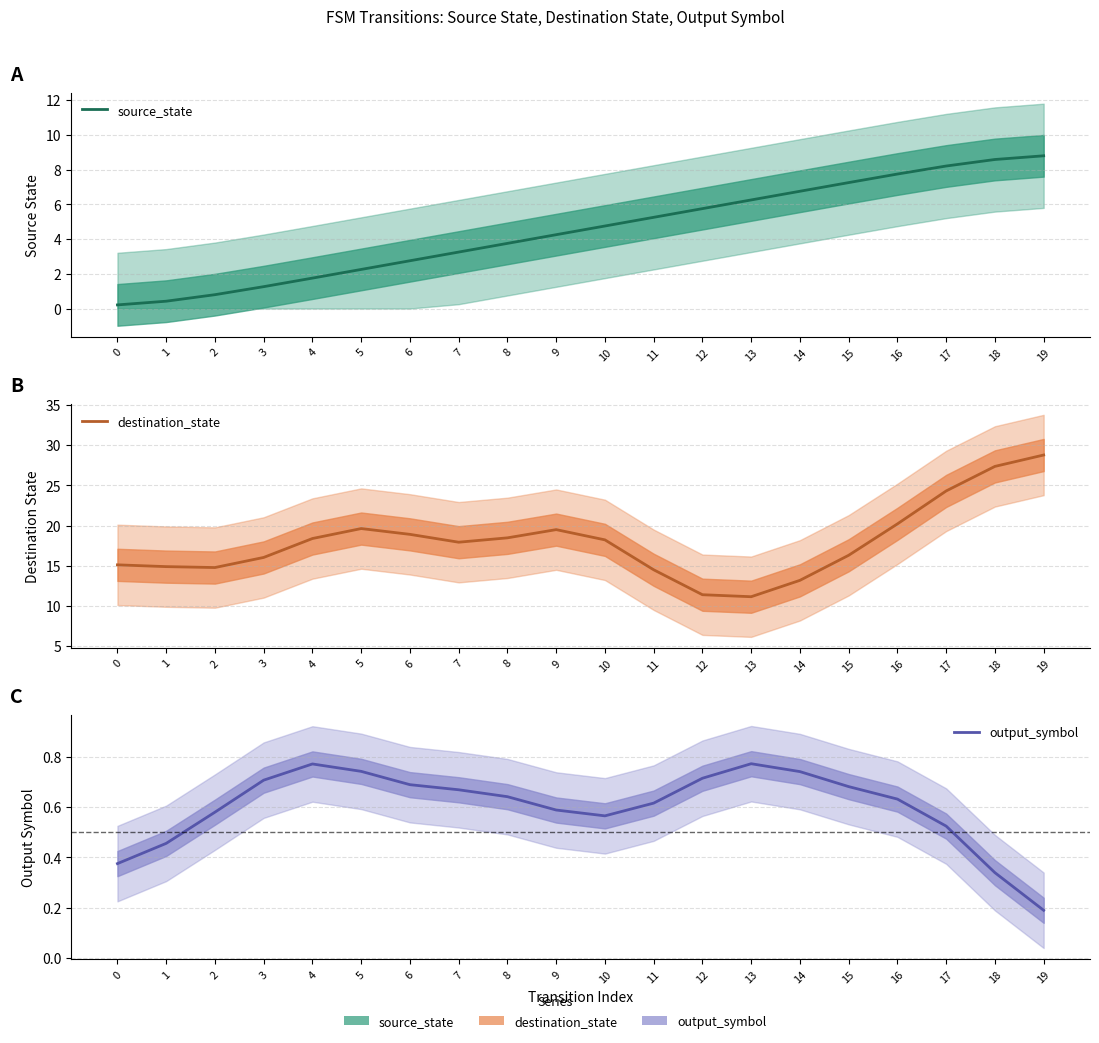

At which category does output_symbol reach its first local peak?

4